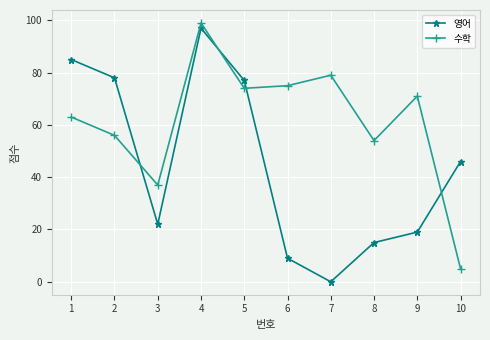

How many categories are shown in the chart?

10